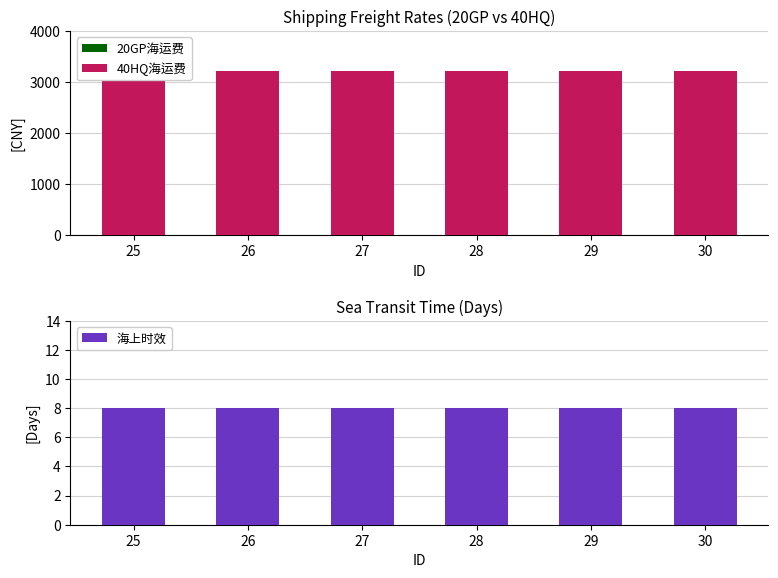

The value of 40HQ海运费 at 28 is 3225. True or false?

True